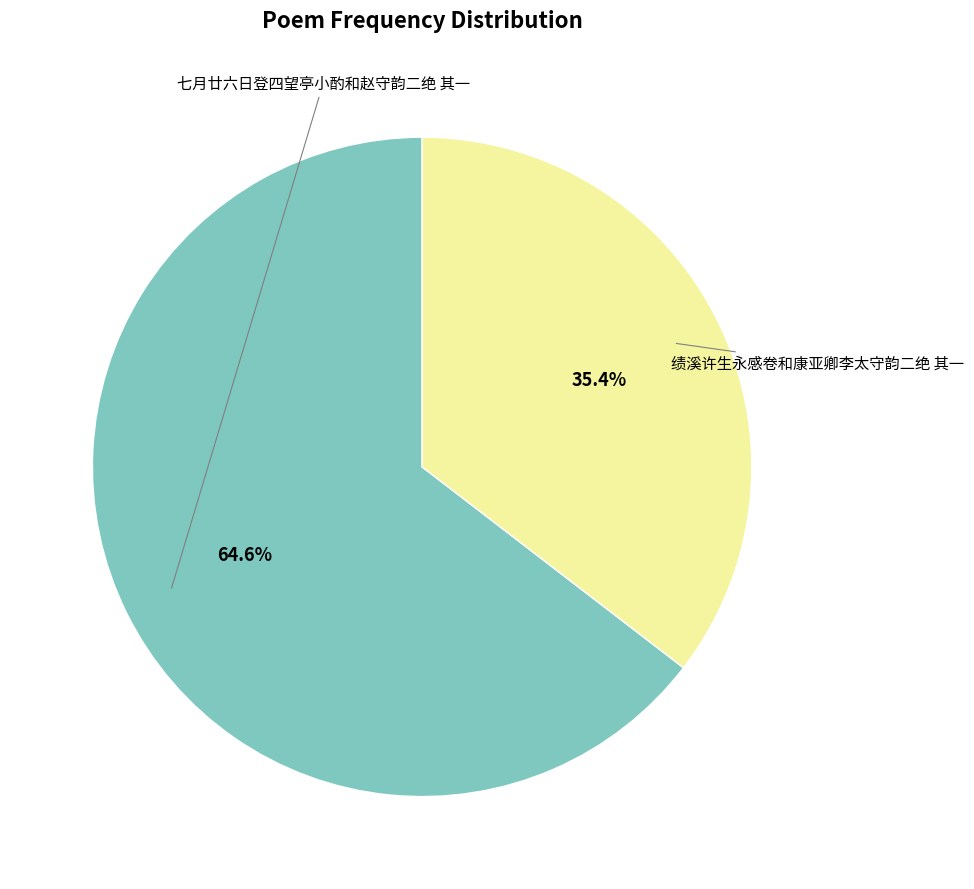

How many segments does this pie chart have?

2